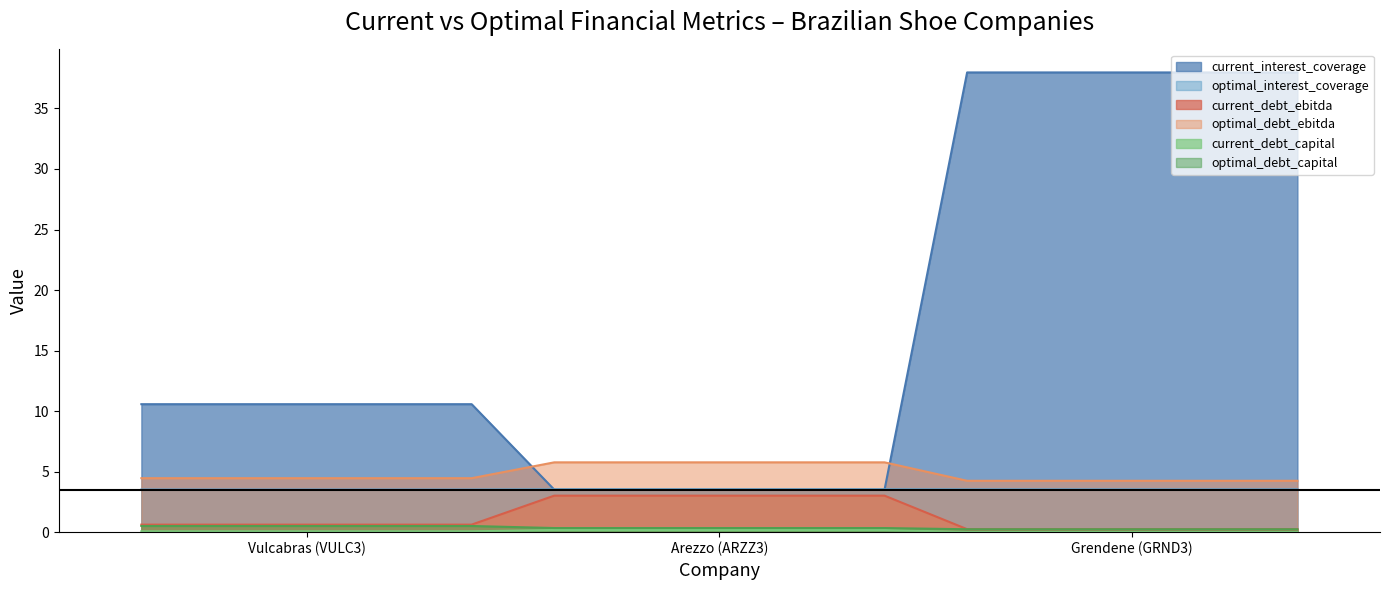

Reading right to left, extract all data points from this chart.

current_interest_coverage: Grendene (GRND3)=38.0	Arezzo (ARZZ3)=3.5	Vulcabras (VULC3)=10.6
optimal_interest_coverage: Grendene (GRND3)=3.5	Arezzo (ARZZ3)=3.5	Vulcabras (VULC3)=3.5
current_debt_ebitda: Grendene (GRND3)=0.2	Arezzo (ARZZ3)=3.0	Vulcabras (VULC3)=0.6
optimal_debt_ebitda: Grendene (GRND3)=4.2	Arezzo (ARZZ3)=5.8	Vulcabras (VULC3)=4.5
current_debt_capital: Grendene (GRND3)=0.0	Arezzo (ARZZ3)=0.2	Vulcabras (VULC3)=0.1
optimal_debt_capital: Grendene (GRND3)=0.2	Arezzo (ARZZ3)=0.3	Vulcabras (VULC3)=0.5